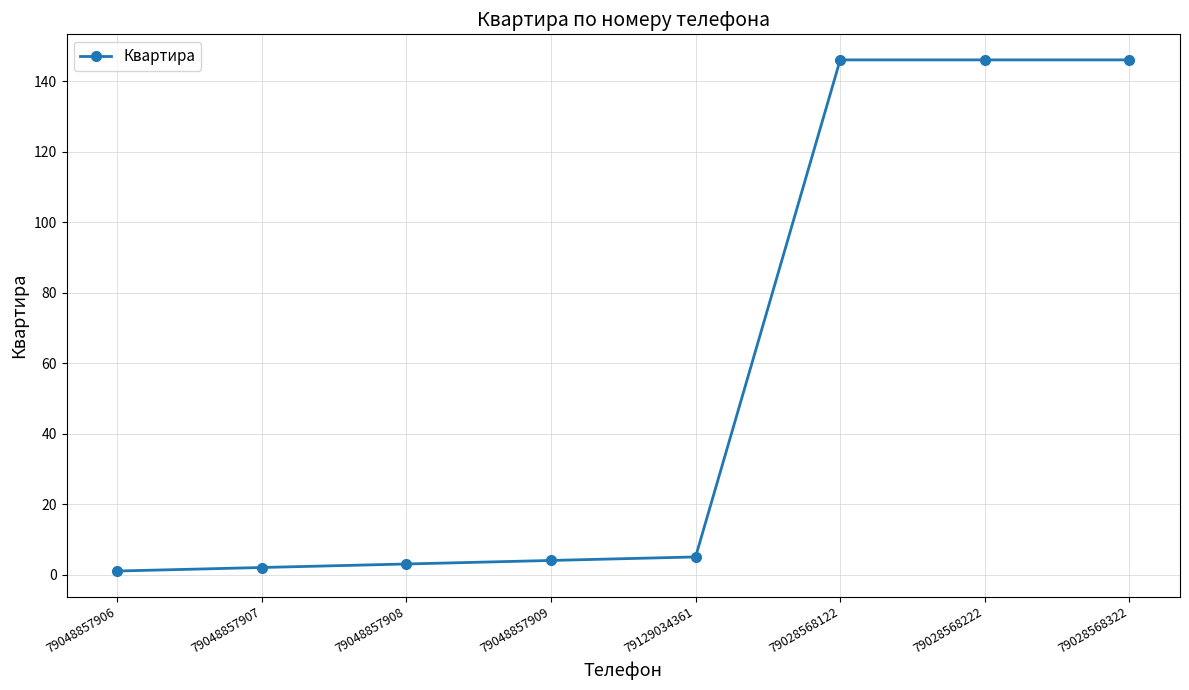

Is this an area chart (filled region under the line)?

No